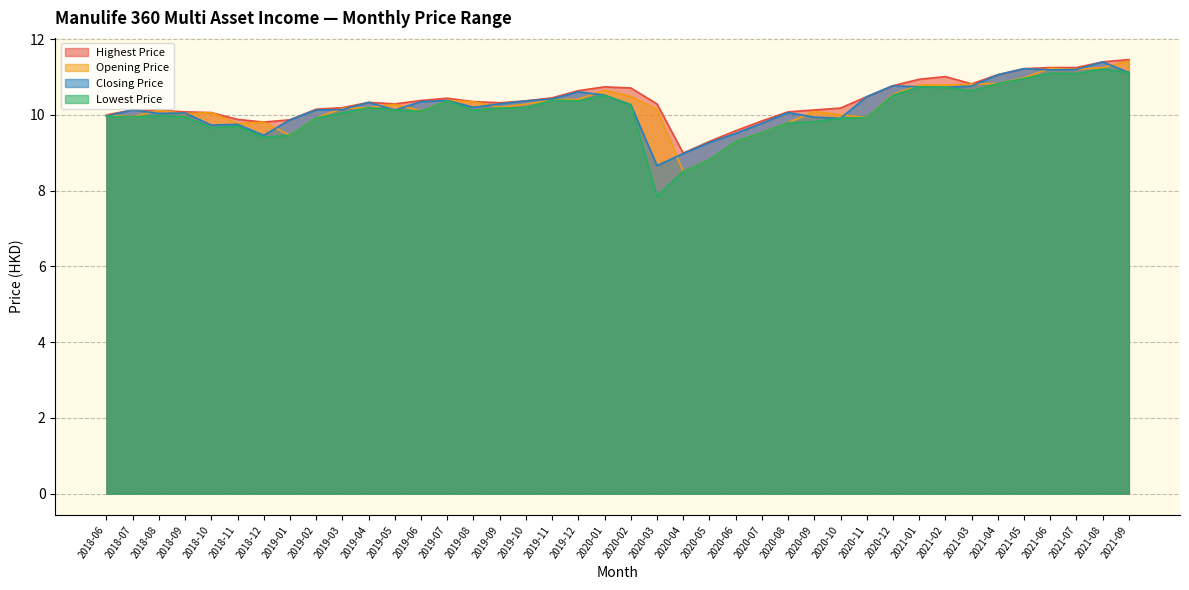

Which series changed the most between 2021-03 and 2021-09?

Highest Price